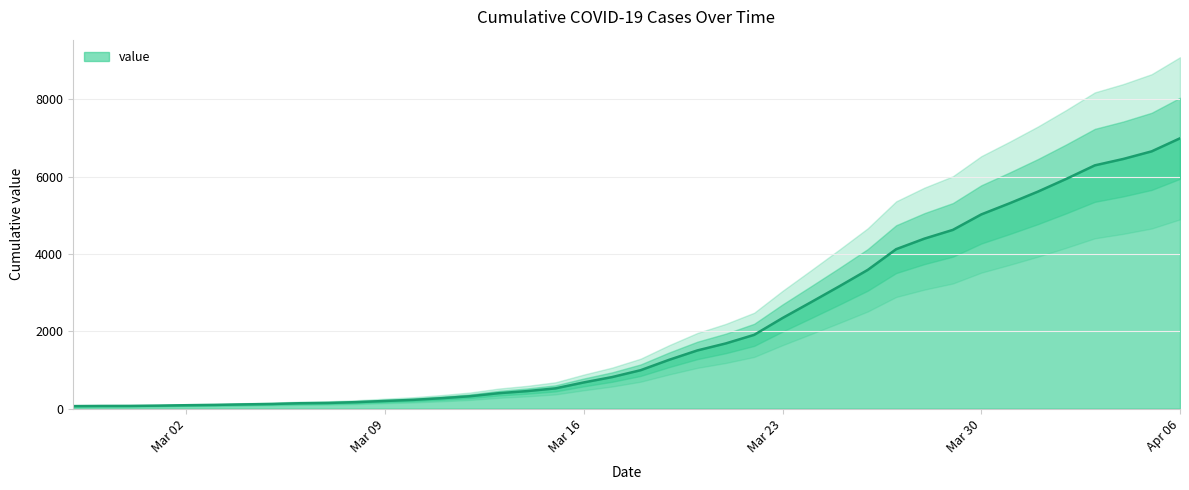

What is the label of the 25th point from the left?

2020-03-22